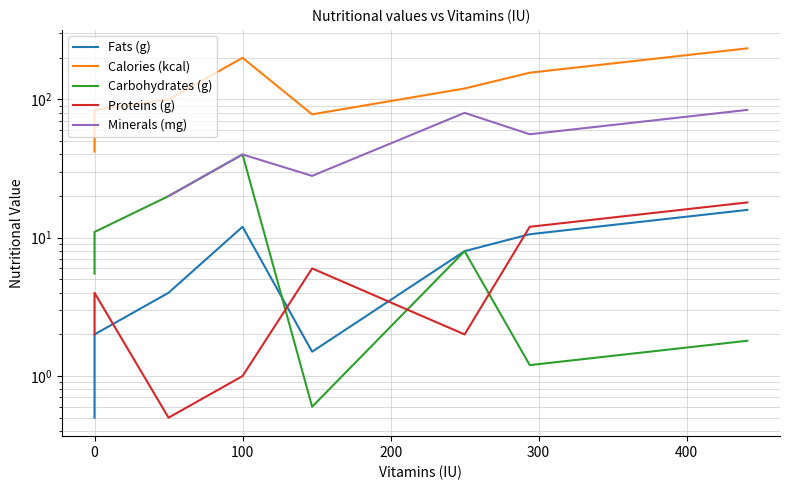

How many data points in Proteins (g) are above 3?

4